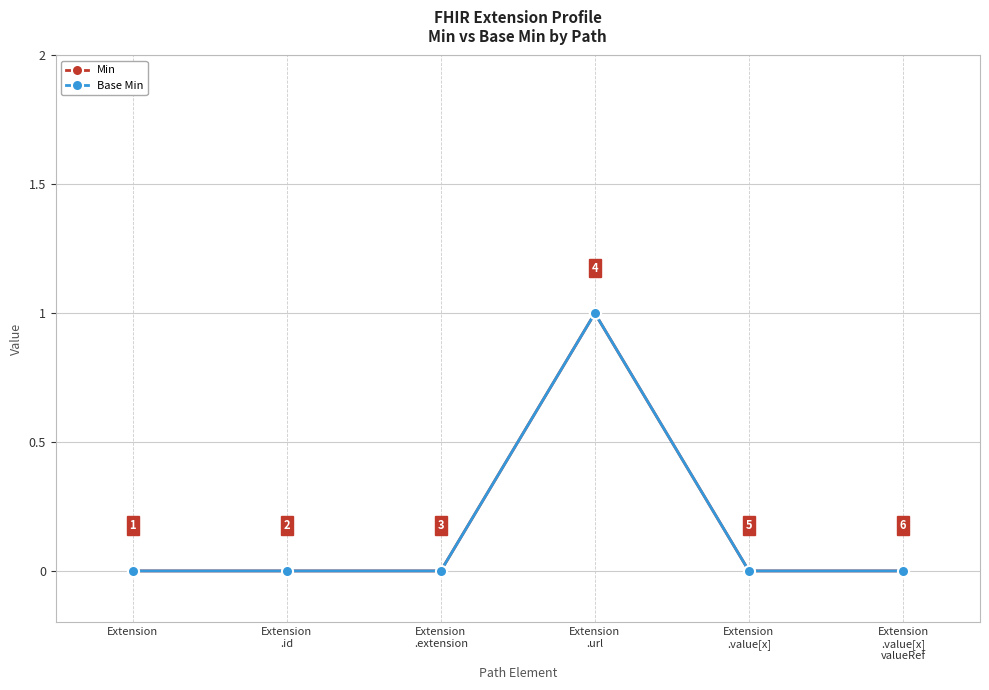

True or false: Min and Base Min intersect in this chart.

False